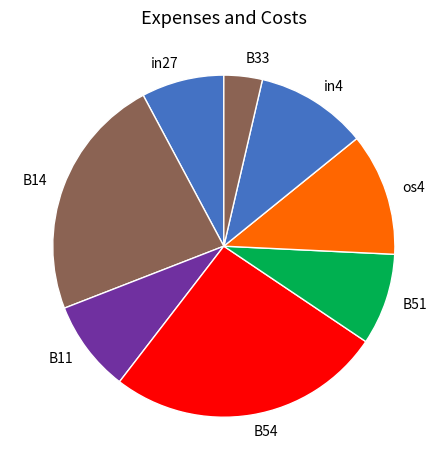

How many slices are in this pie chart?

8